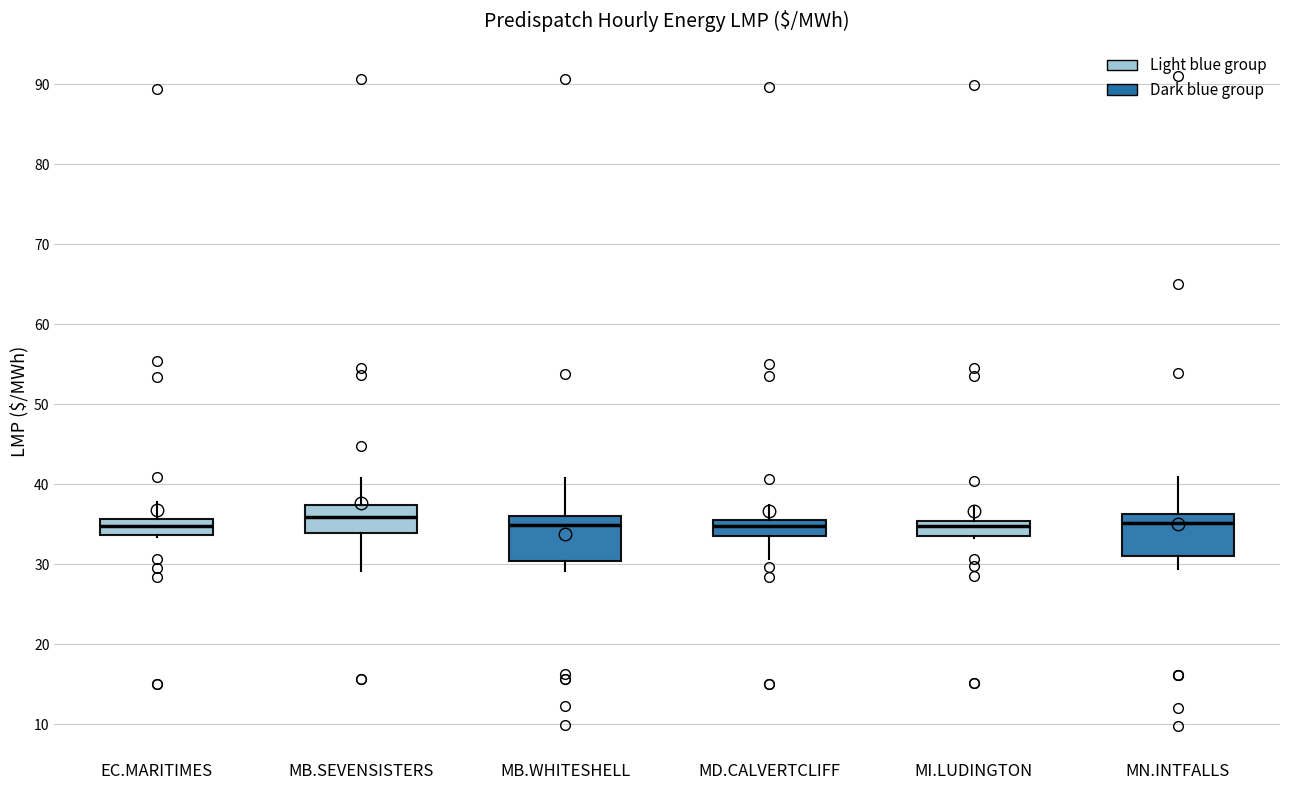

Reading left to right, read every box against the y-axis: the position of its median line, the range the box covers, and the ends of its whiskers. The values are not printed on the chart, so give them approximately, as read against the axis.

EC.MARITIMES: median 35, box 34 to 36, whiskers 33 to 38
MB.SEVENSISTERS: median 36, box 34 to 37, whiskers 29 to 41
MB.WHITESHELL: median 35, box 30 to 36, whiskers 29 to 41
MD.CALVERTCLIFF: median 35, box 34 to 36, whiskers 31 to 37
MI.LUDINGTON: median 35 (just below the box's upper edge), box 34 to 35, whiskers 33 to 37
MN.INTFALLS: median 35, box 31 to 36, whiskers 29 to 41